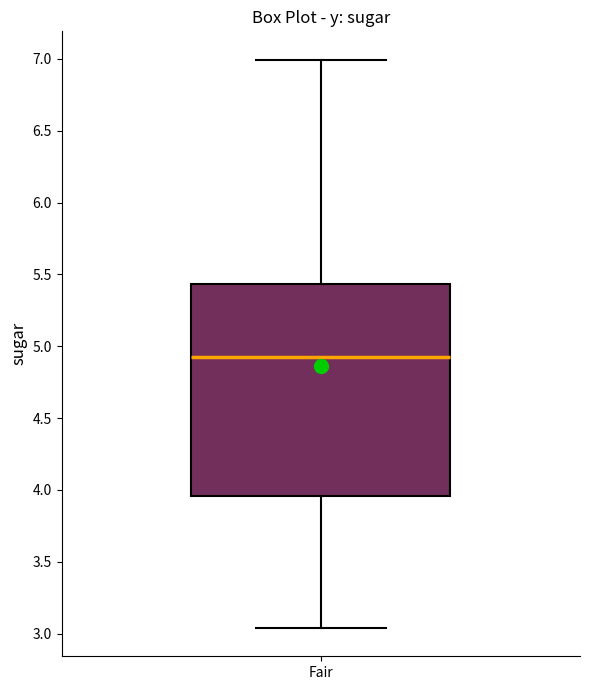

Transcribe this box plot: give where the median line is, the range the box spans, and where the two whiskers end, as read against the y-axis. The values are not printed on the chart, so give them approximately, as read against the axis.

median 4.90, box 3.95 to 5.45, whiskers 3.05 to 7.00